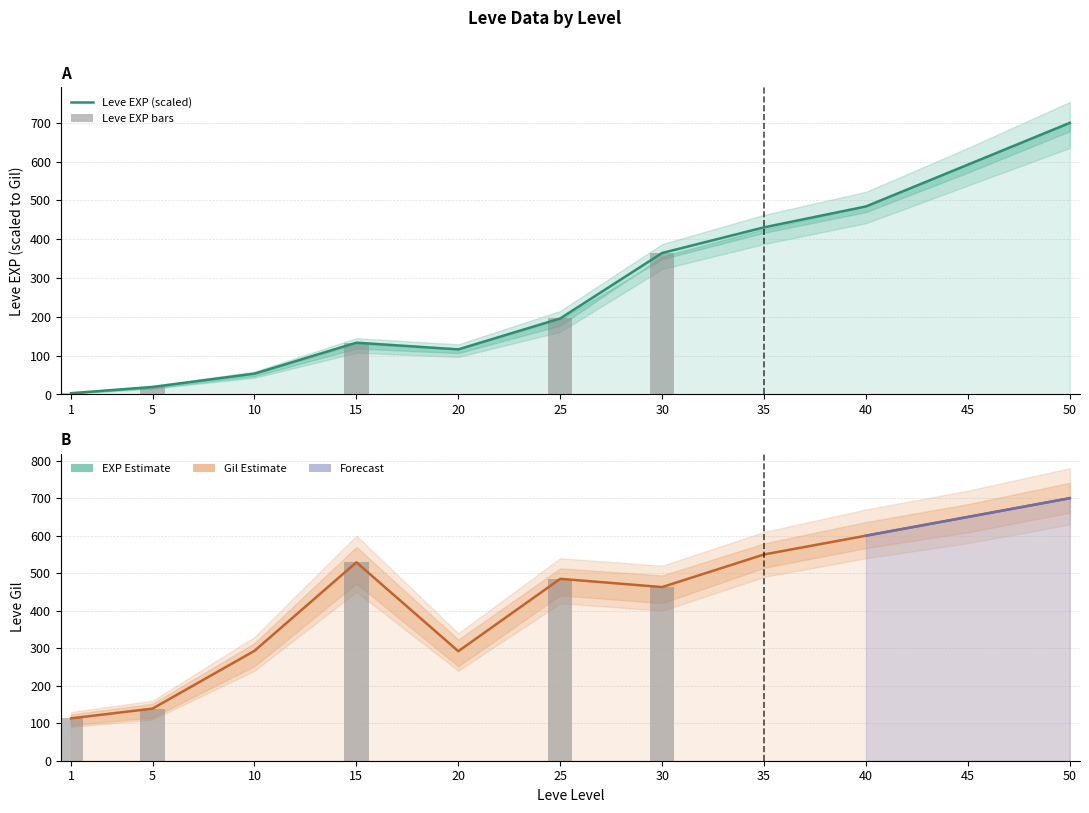

Where is Leve EXP nearest to the value 351?

30